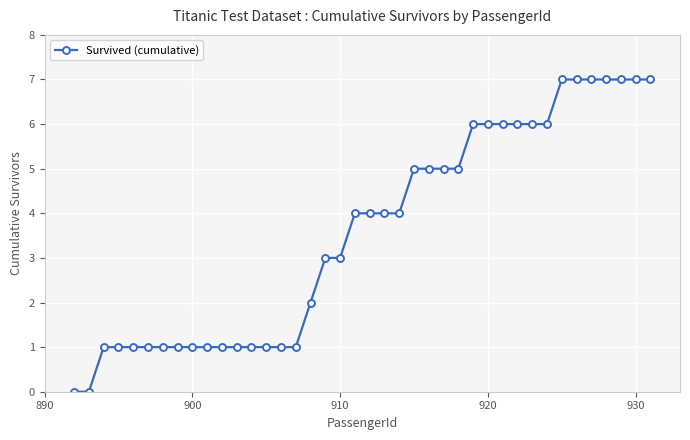

What is the value of the 9th point from the left?

1